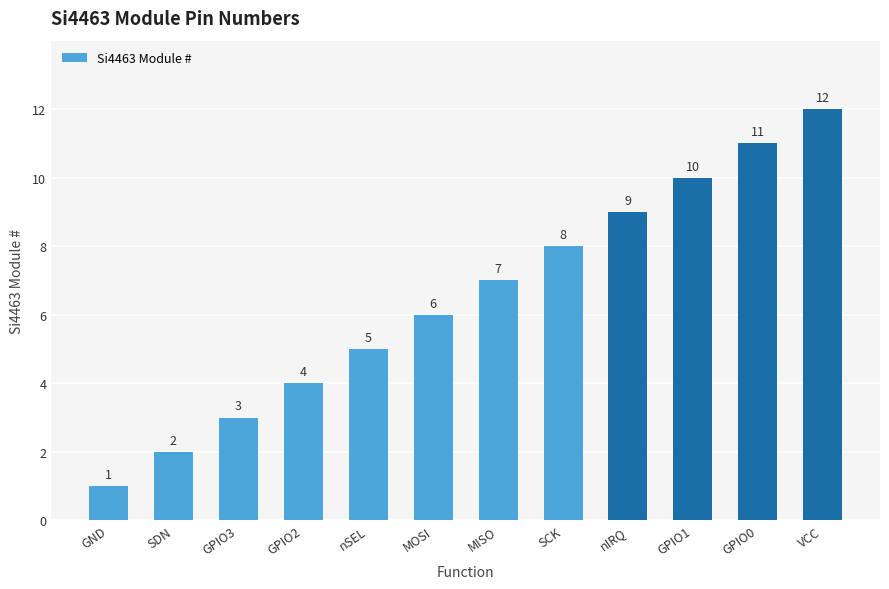

Does the chart contain any negative values?

No